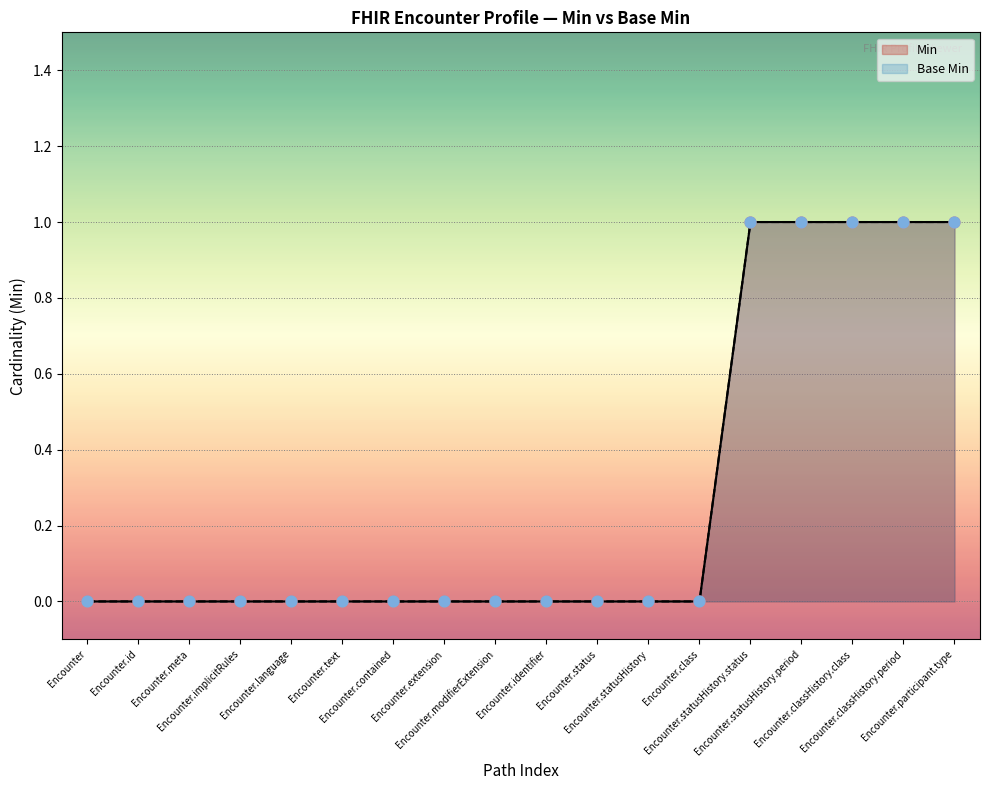

At which category is the sum across all series the highest?

Encounter.statusHistory.status